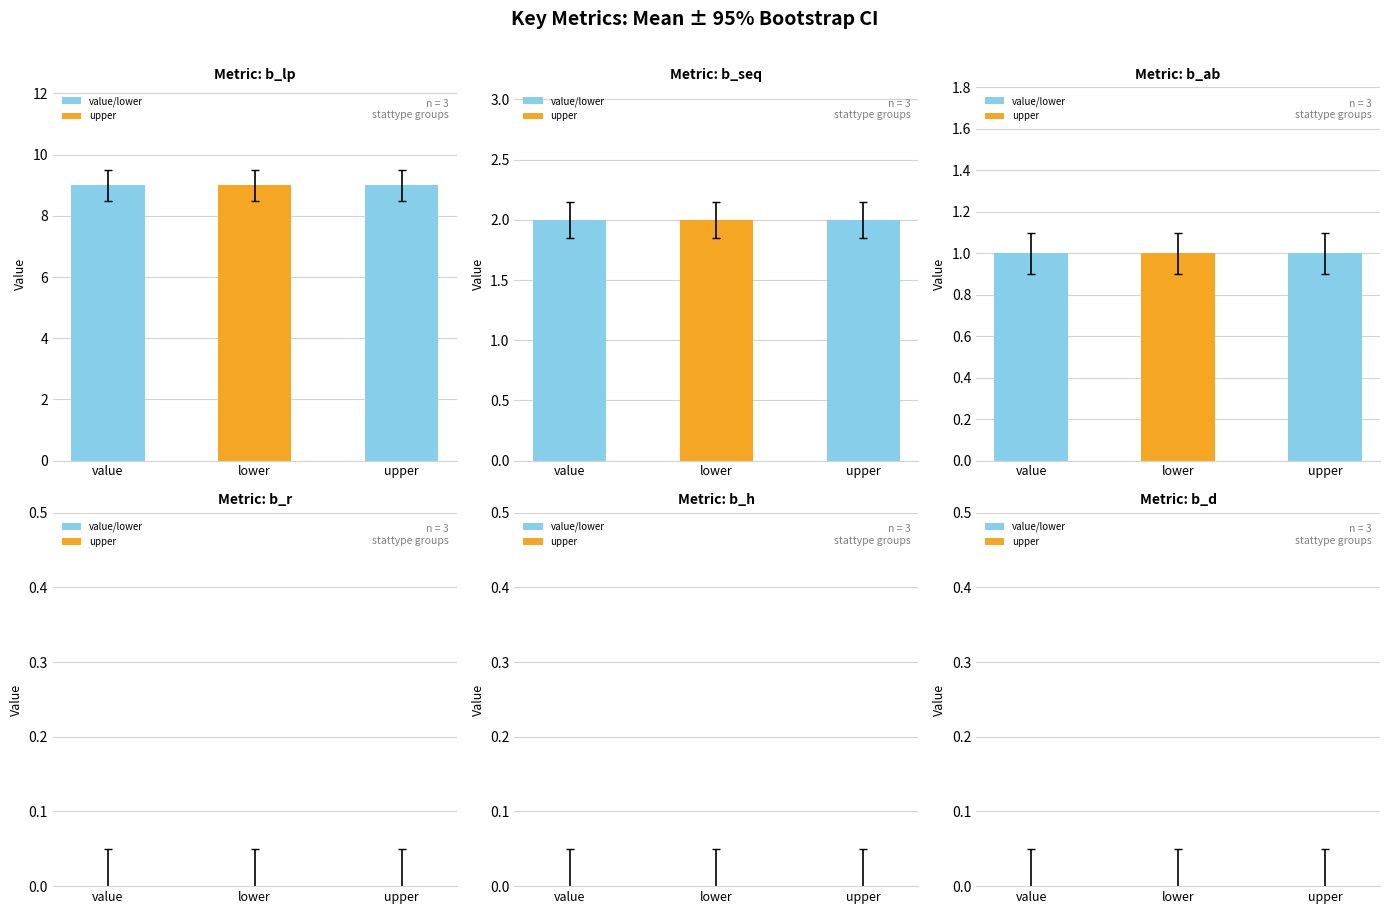

Reading left to right, extract all data points from this chart.

b_lp: value=9	lower=9	upper=9
b_seq: value=2	lower=2	upper=2
b_ab: value=1	lower=1	upper=1
b_r: value=0	lower=0	upper=0
b_h: value=0	lower=0	upper=0
b_d: value=0	lower=0	upper=0